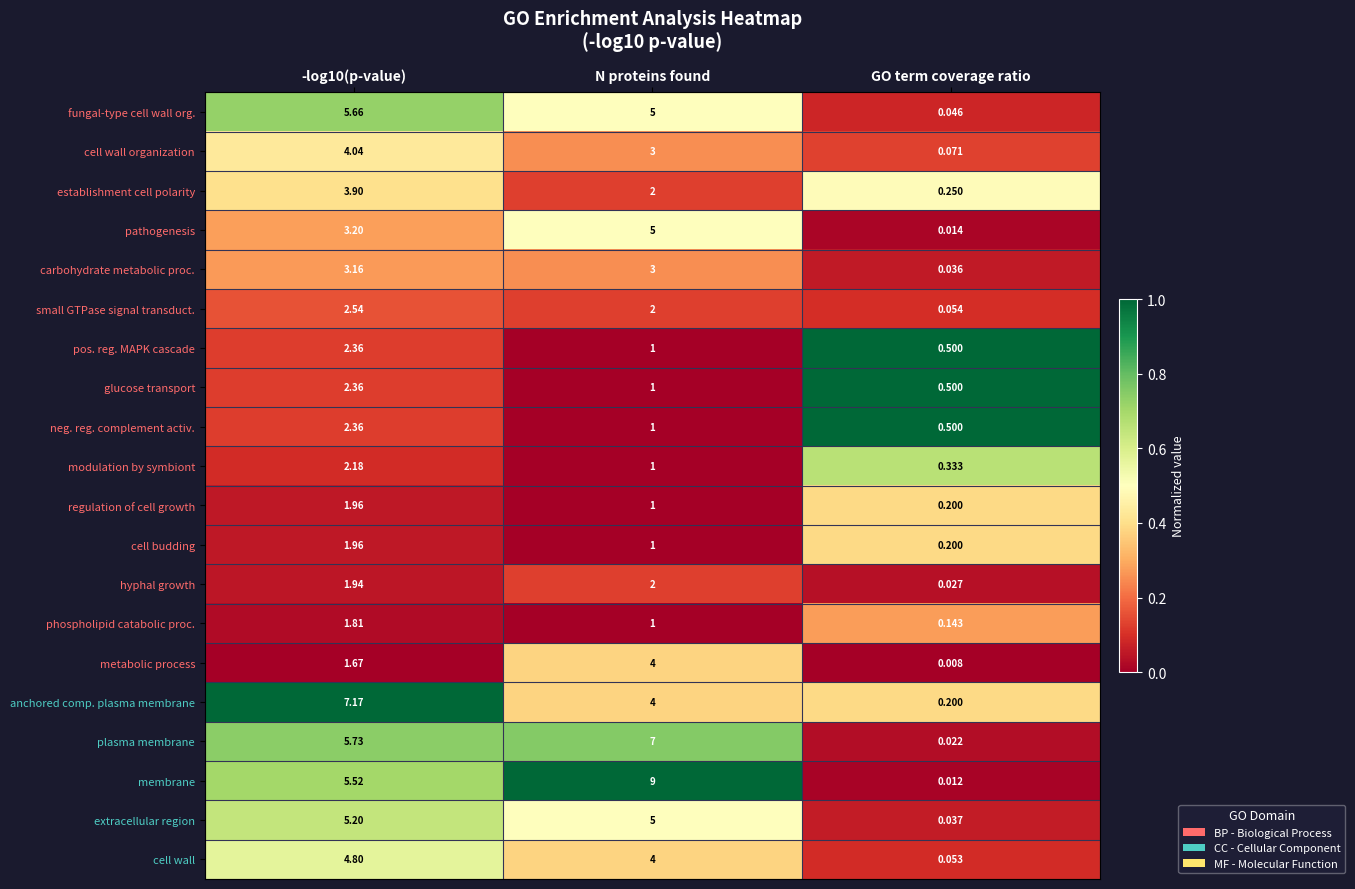

Between -log10(p-value) and N proteins found, which series saw the biggest shift?

membrane